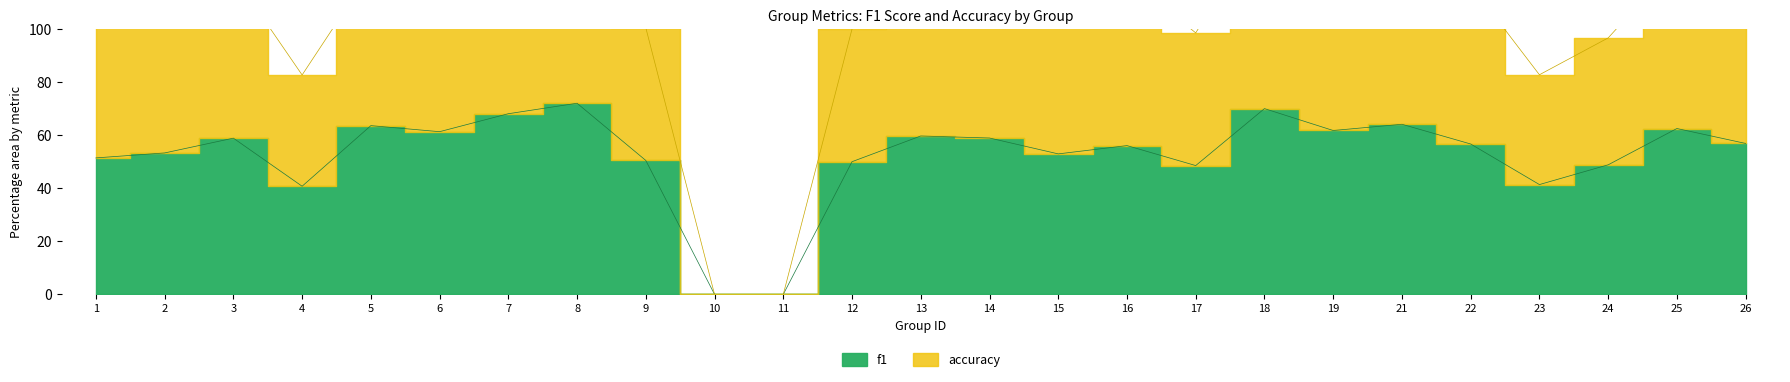

What is the spread (max minus min) of values at 9?

50.0